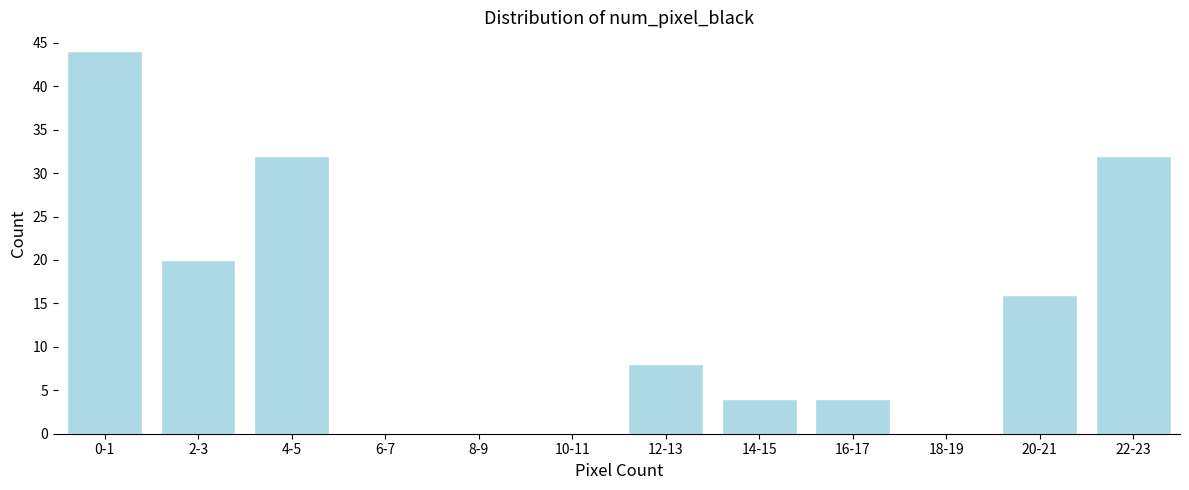

Reading right to left, transcribe all the data shown in this chart.

22-23=32	20-21=16	18-19=0	16-17=4	14-15=4	12-13=8	10-11=0	8-9=0	6-7=0	4-5=32	2-3=20	0-1=44